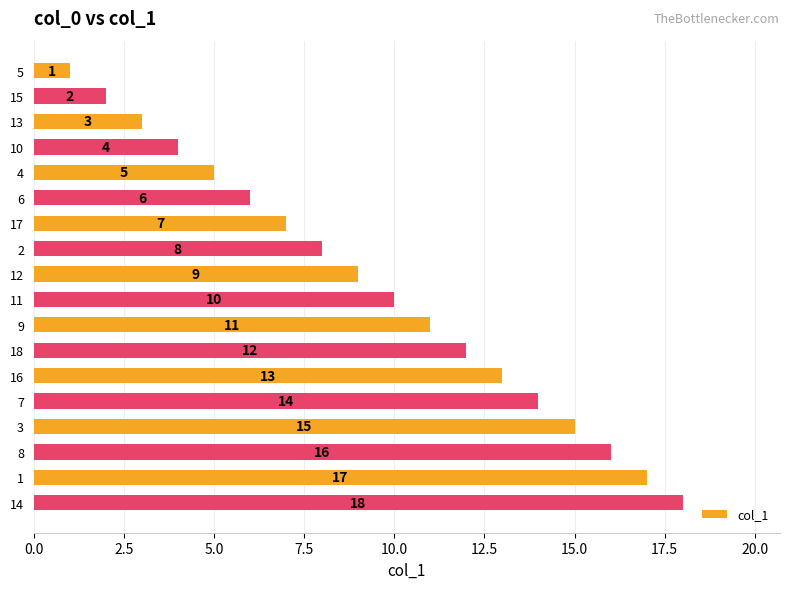

How many bars are there in total?

18